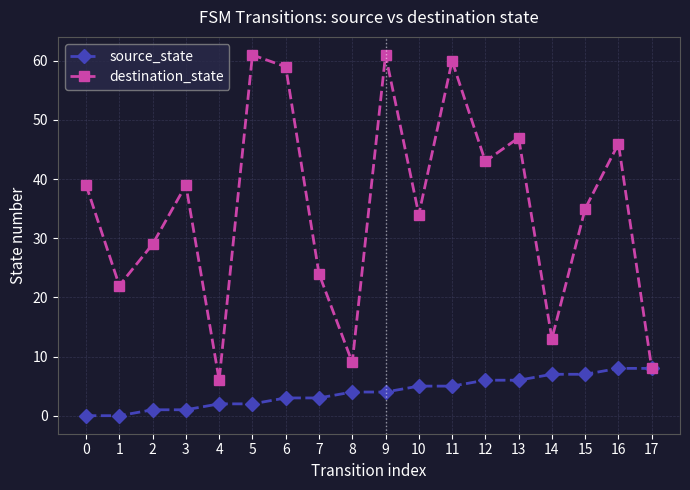

What is the sum of all source_state values?

72